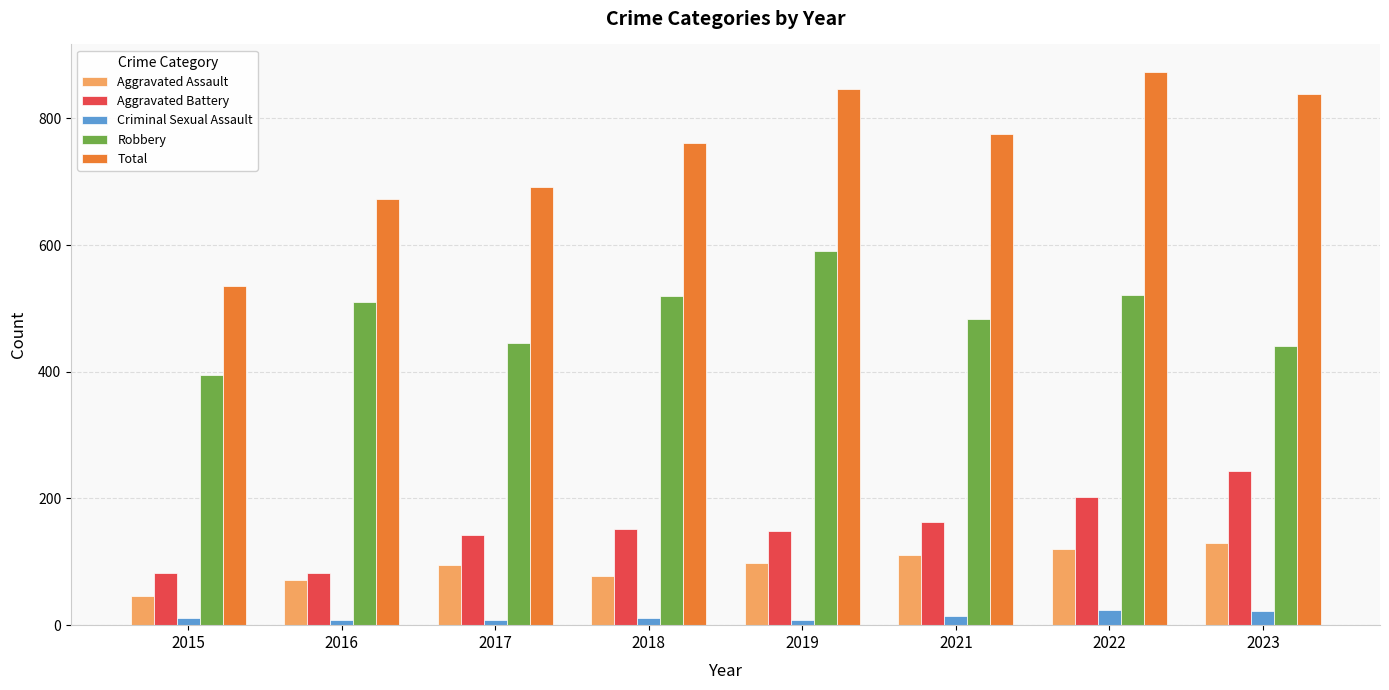

The Robbery series shows 343 at 2022. True or false?

False